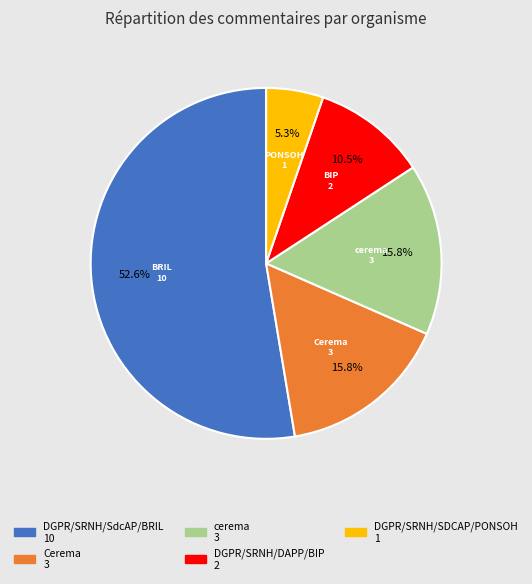

Count the number of slices in the pie.

5